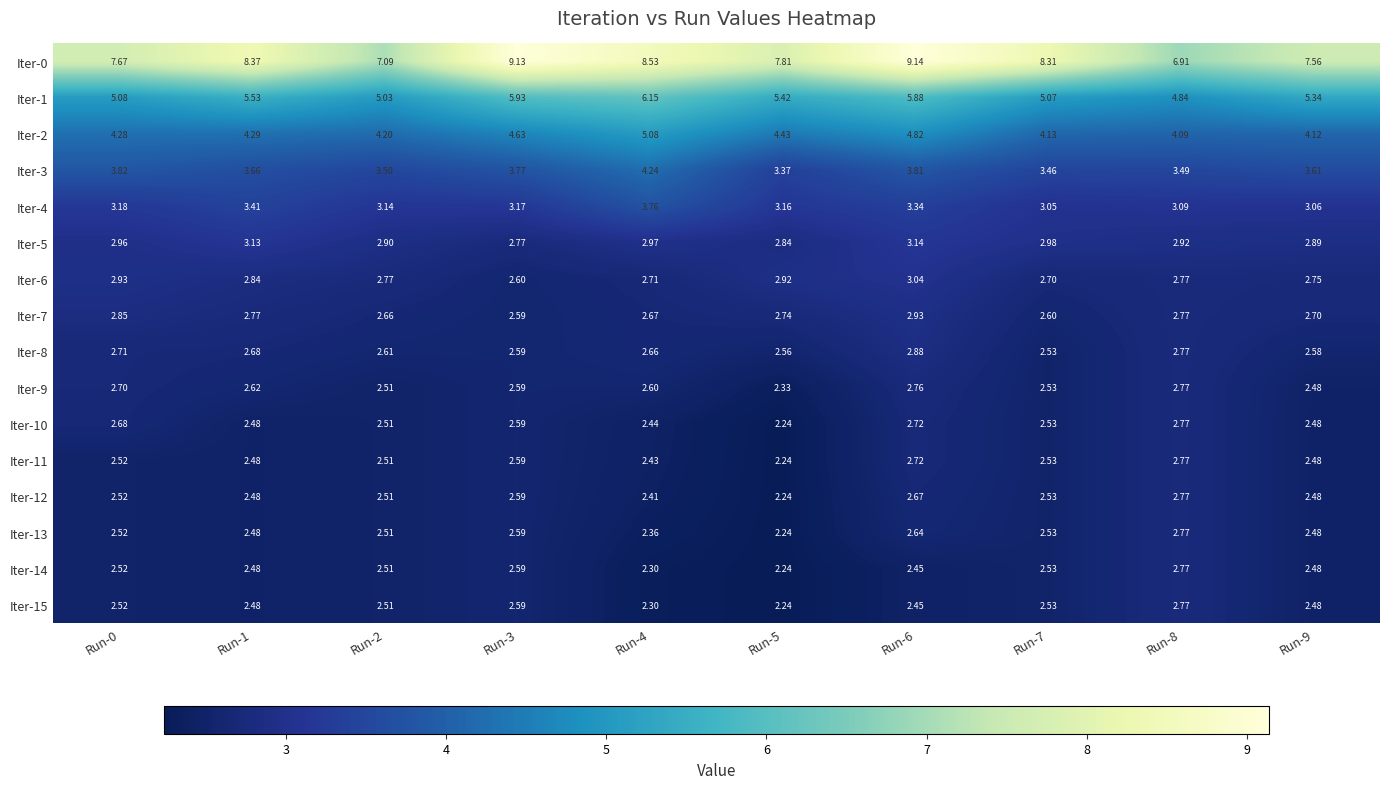

Is the value of Iter-7 at Run-0 greater than the value of Iter-2 at Run-7?

No